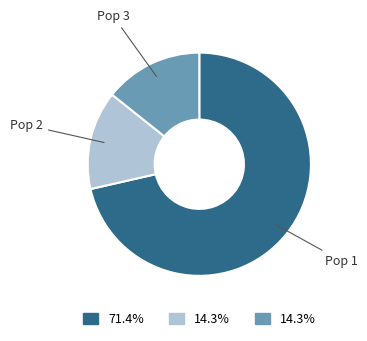

Does Pop 1 represent more than half of the total?

Yes